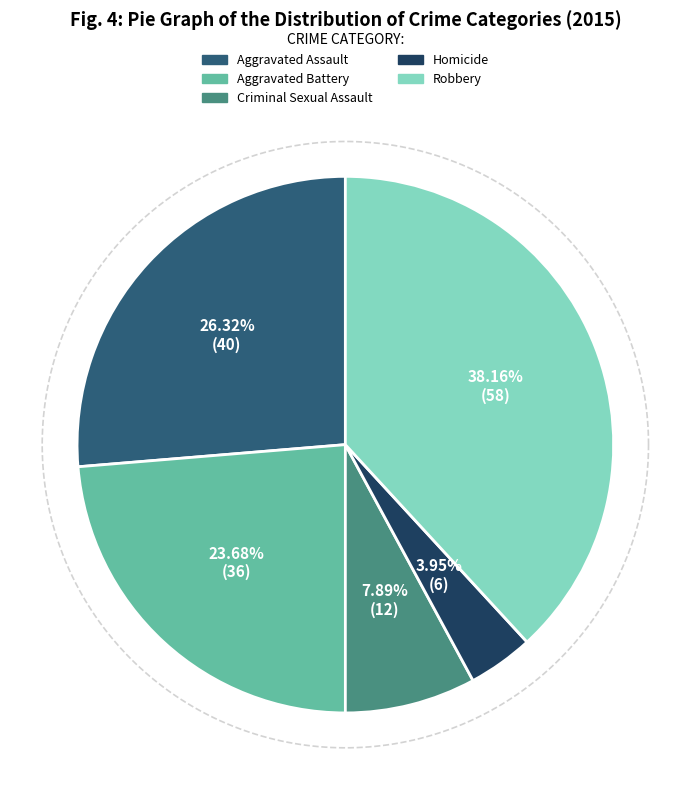

To the nearest percent, what portion does Robbery represent?

38%